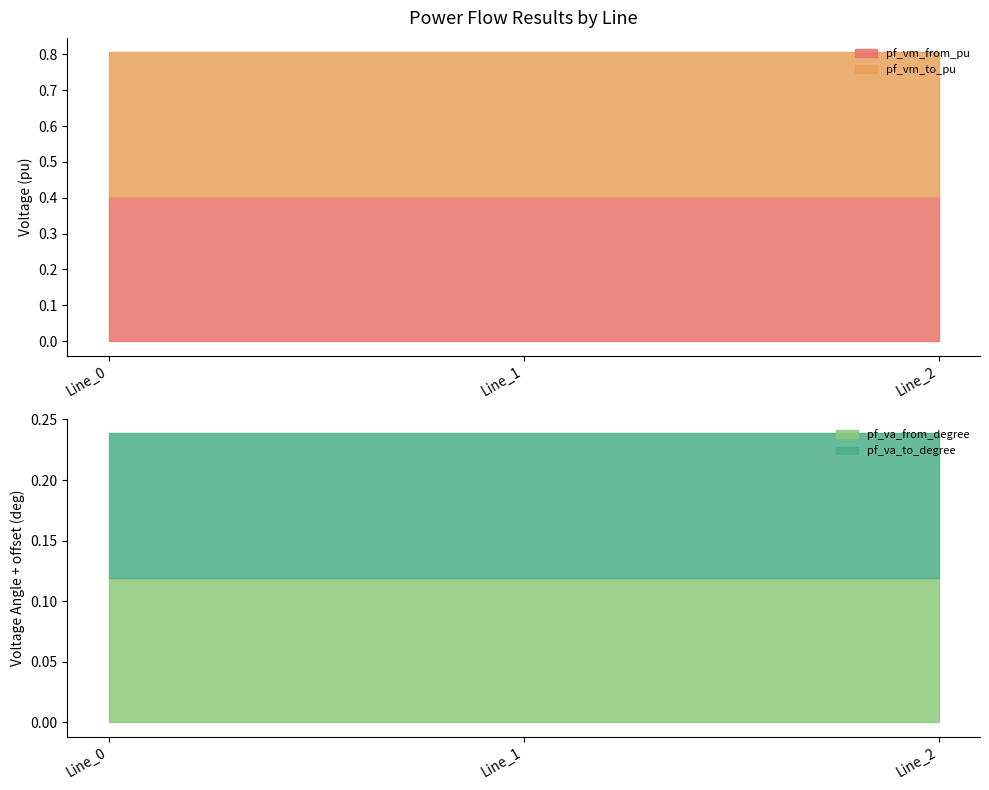

Is it true that pf_vm_to_pu equals 0.2 at Line_0?

False